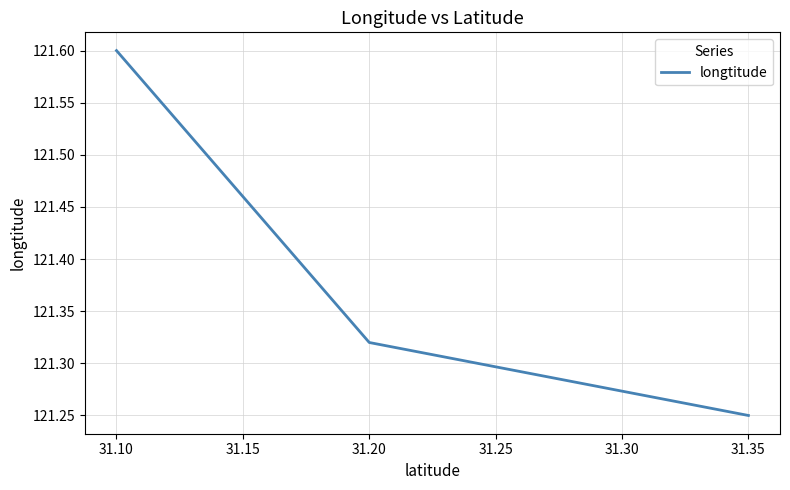

True or false: the data shows 53.5 at 31.20.

False